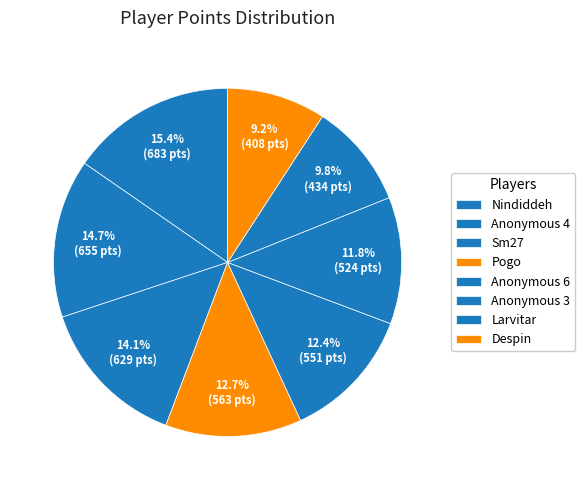

How many segments does this pie chart have?

8